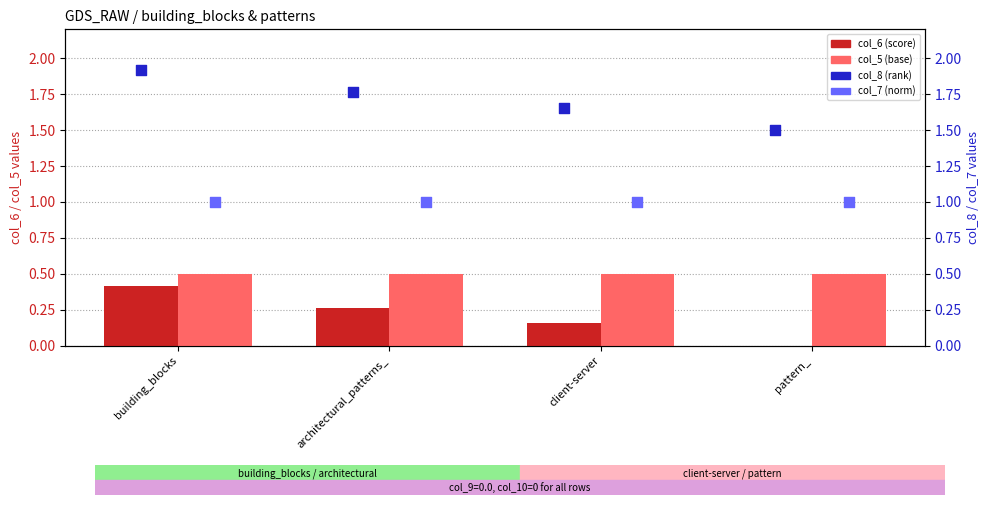

Is the value of col_8 (rank) at building_blocks greater than the value of col_5 (base) at building_blocks?

Yes